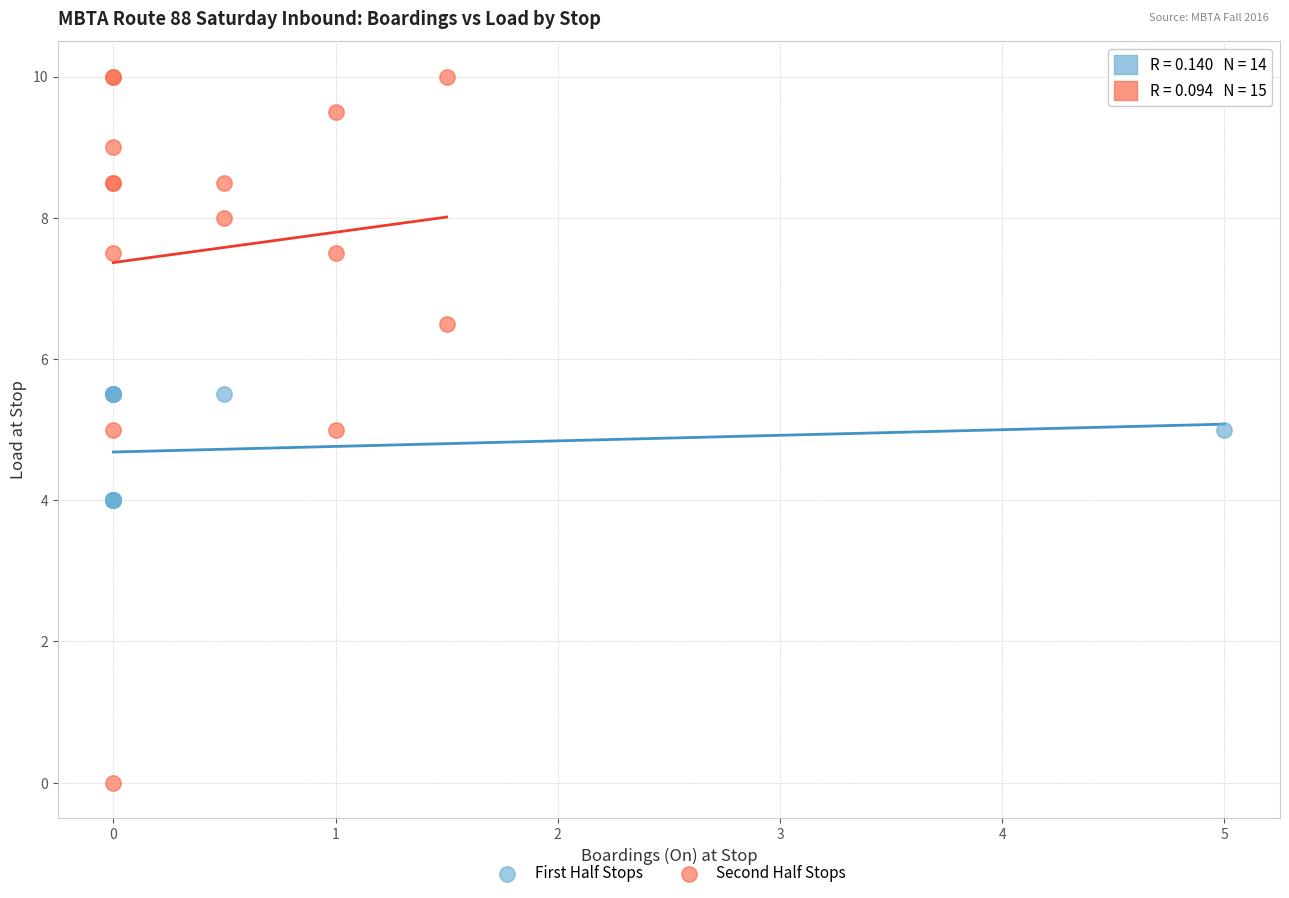

Which series contains the highest Y value?

Second Half Stops